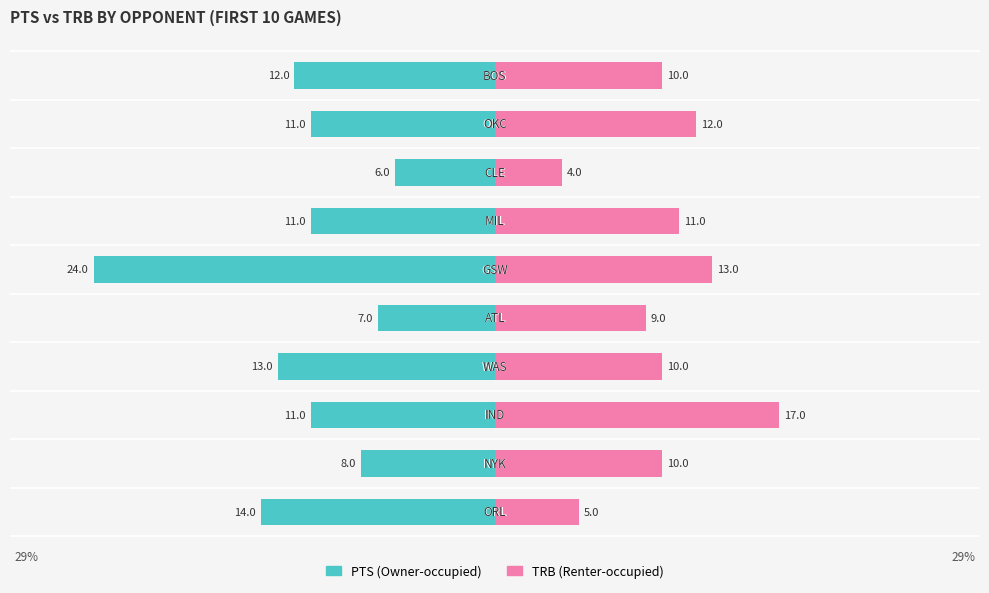

Reading right to left, what are all the values shown in this chart?

PTS (Owner-occupied): 9=-12	8=-11	7=-6	6=-11	5=-24	4=-7	3=-13	2=-11	1=-8	0=-14
TRB (Renter-occupied): 9=10	8=12	7=4	6=11	5=13	4=9	3=10	2=17	1=10	0=5